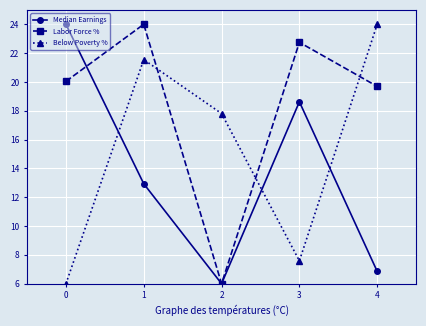

What is the lowest value of the Below Poverty % series?

6.0